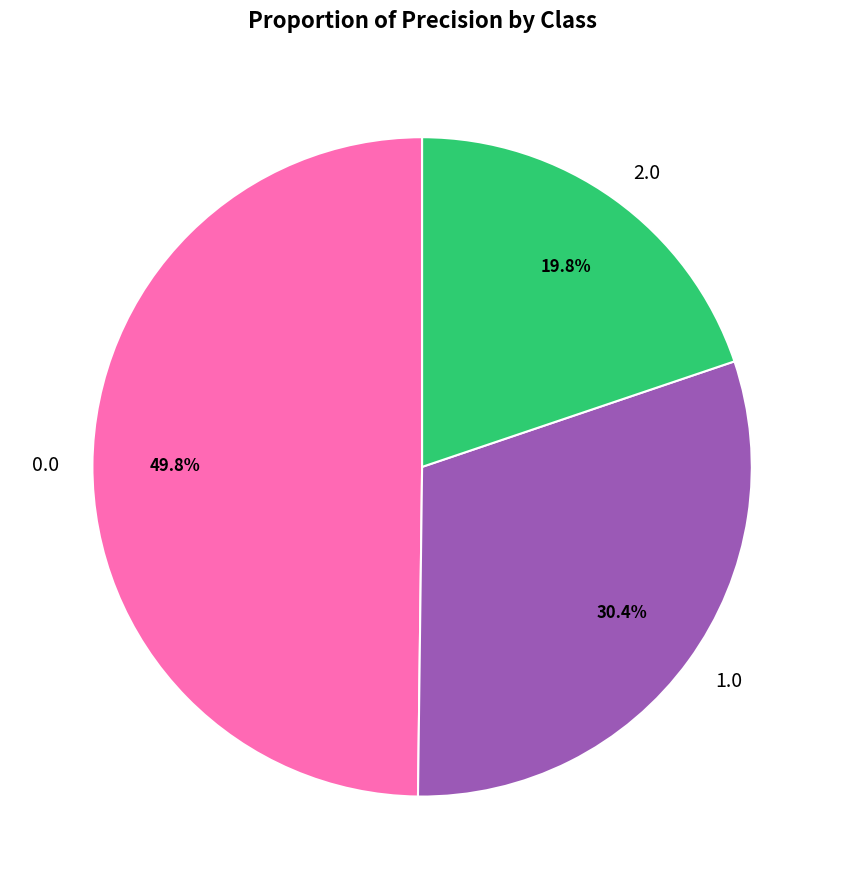

How much of the chart is everything except 1.0?

69.6%